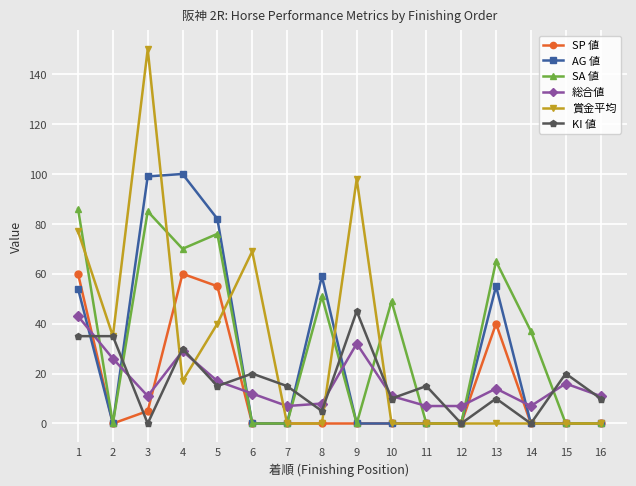

How many data points does each series have?

16